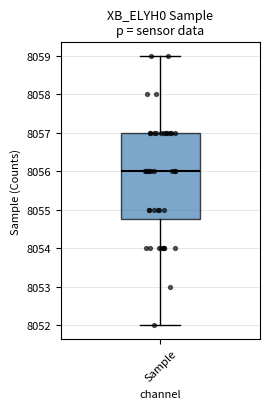

Where is the lower edge of the box for Sample on the y-axis? The values are not printed on the chart, so give them approximately, as read against the axis.

8054.8